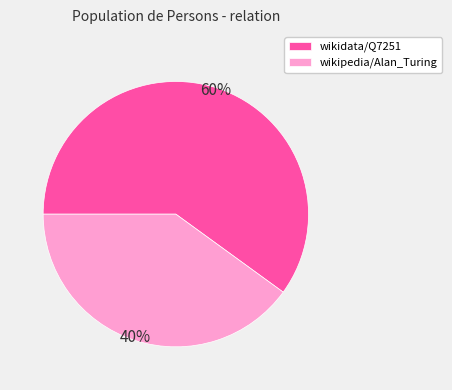

What is the smallest slice in the pie chart?

wikipedia/Alan_Turing